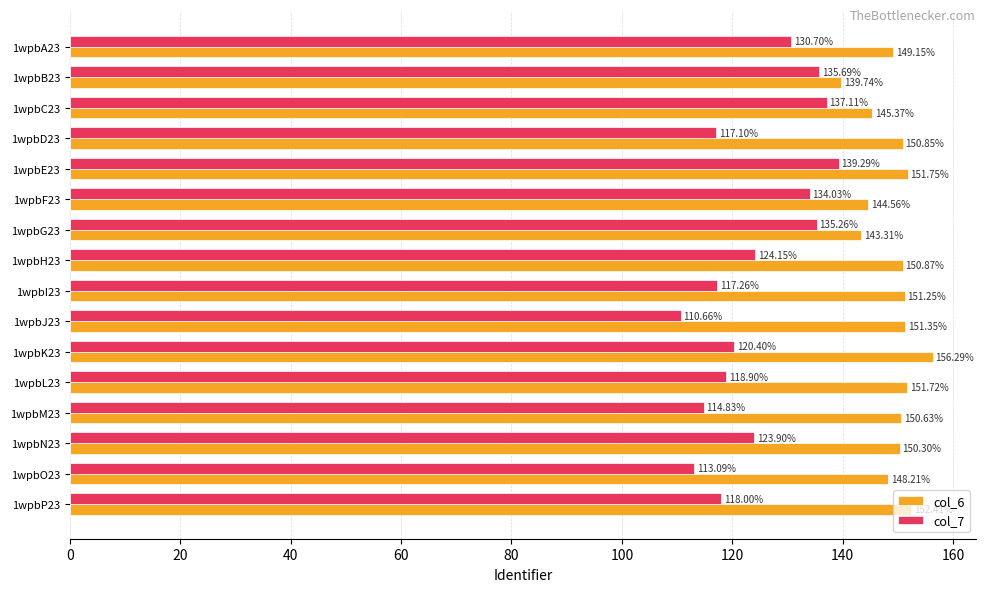

At which category is the sum across all series the highest?

1wpbE23